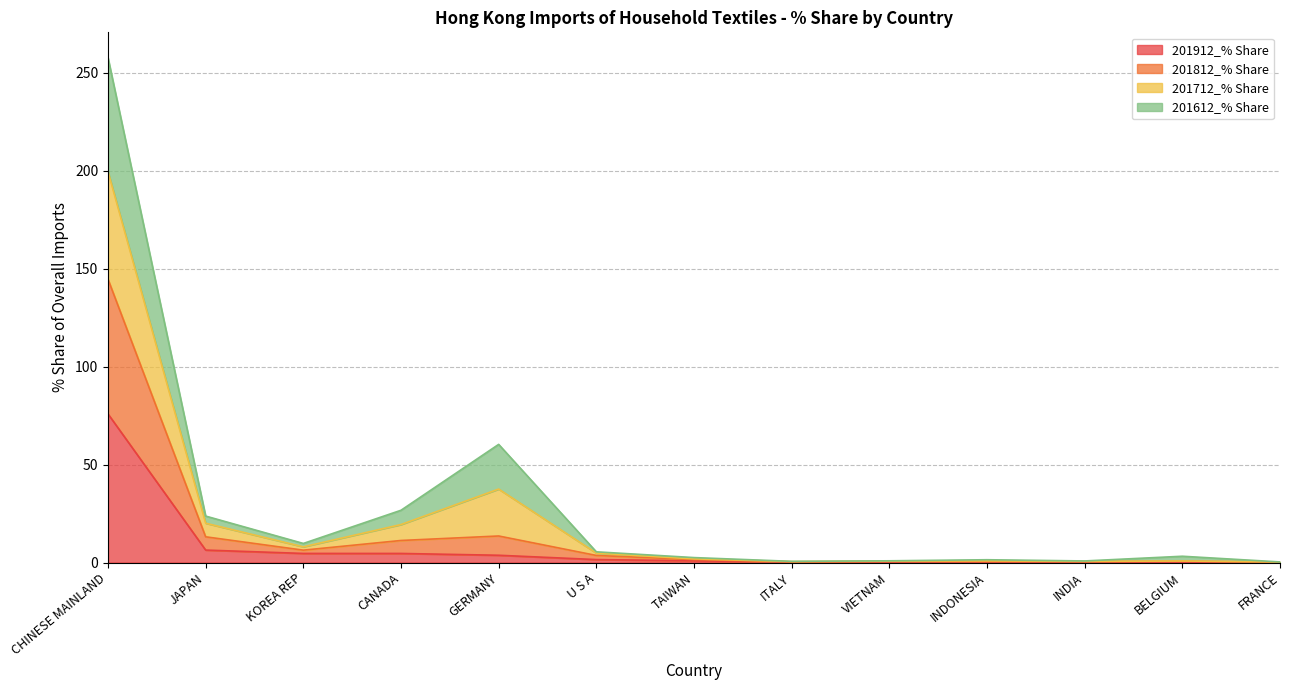

Which category has the highest value in the 201912_% Share series?

CHINESE MAINLAND